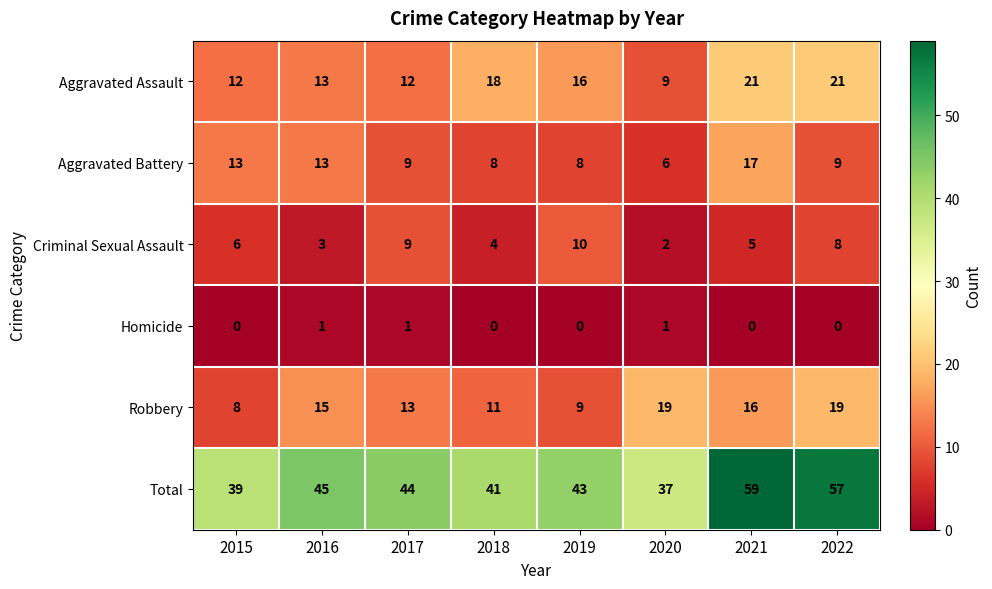

Which category has the highest value across all series?

2021